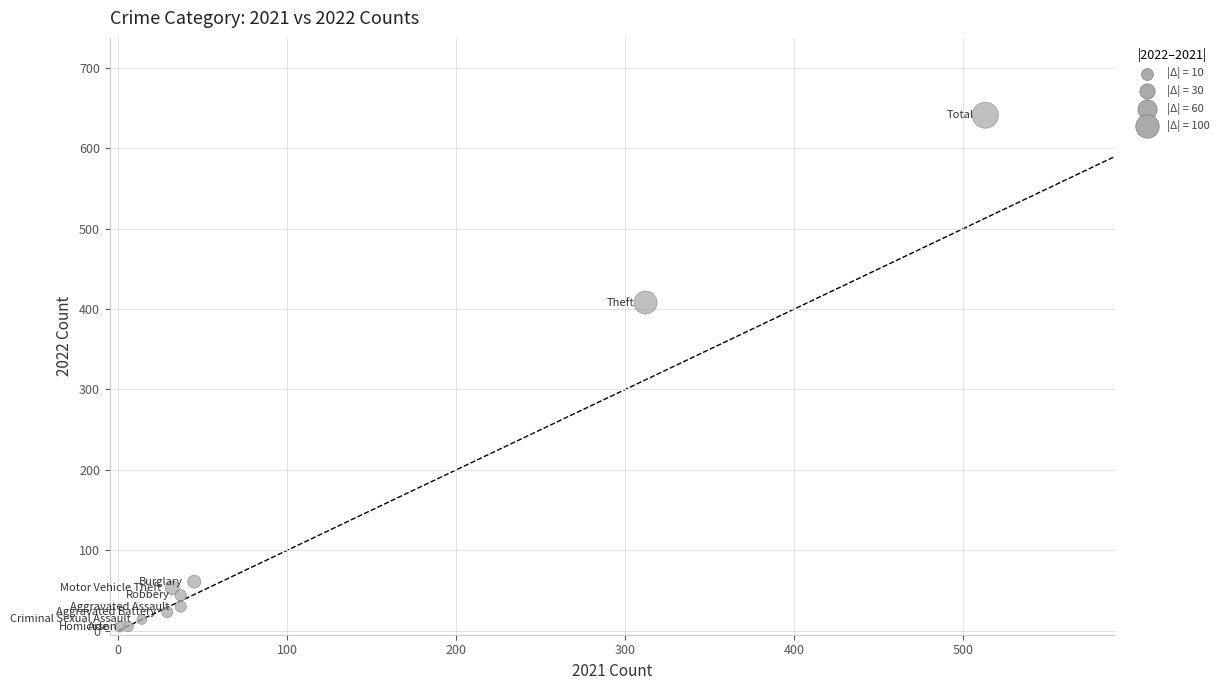

What Y value in the scatter plot is closest to 323?

408